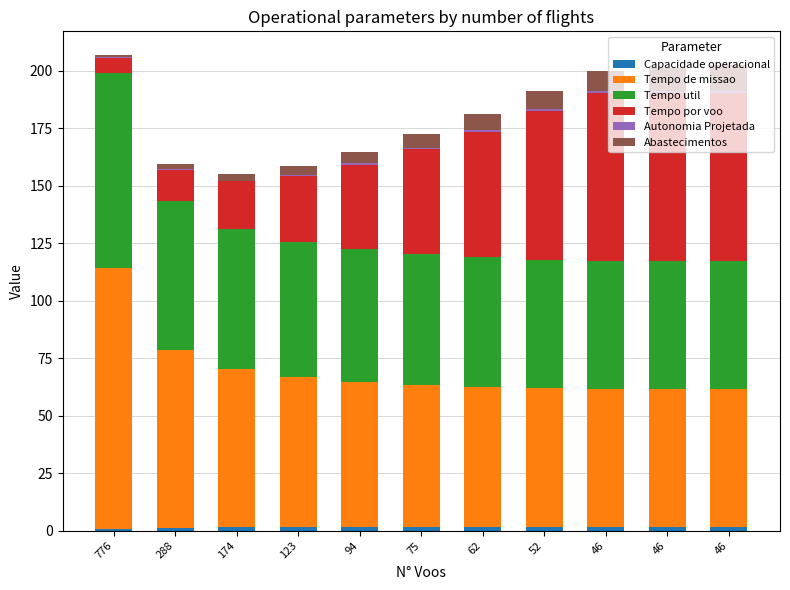

Rank the series by their maximum value, from highest to lowest.

Tempo de missao, Tempo util, Tempo por voo, Abastecimentos, Capacidade operacional, Autonomia Projetada